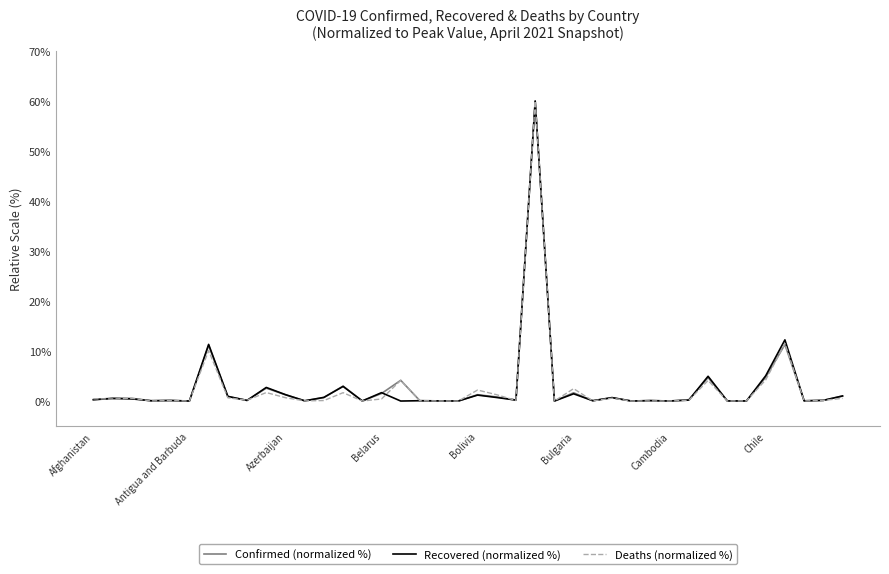

What is the highest value of the Deaths (normalized %) series?

60.0